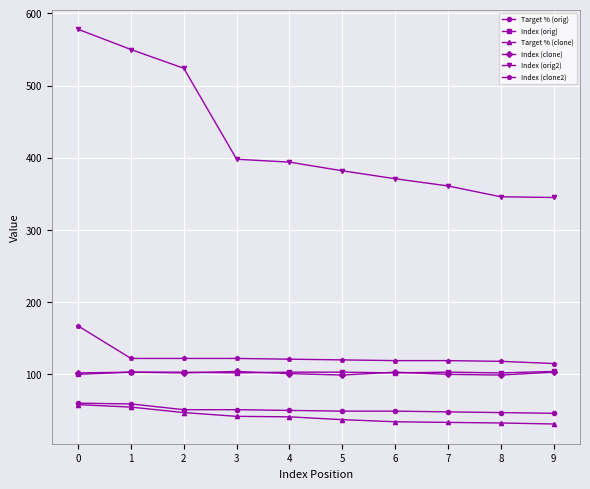

Does the chart have visible grid lines?

Yes